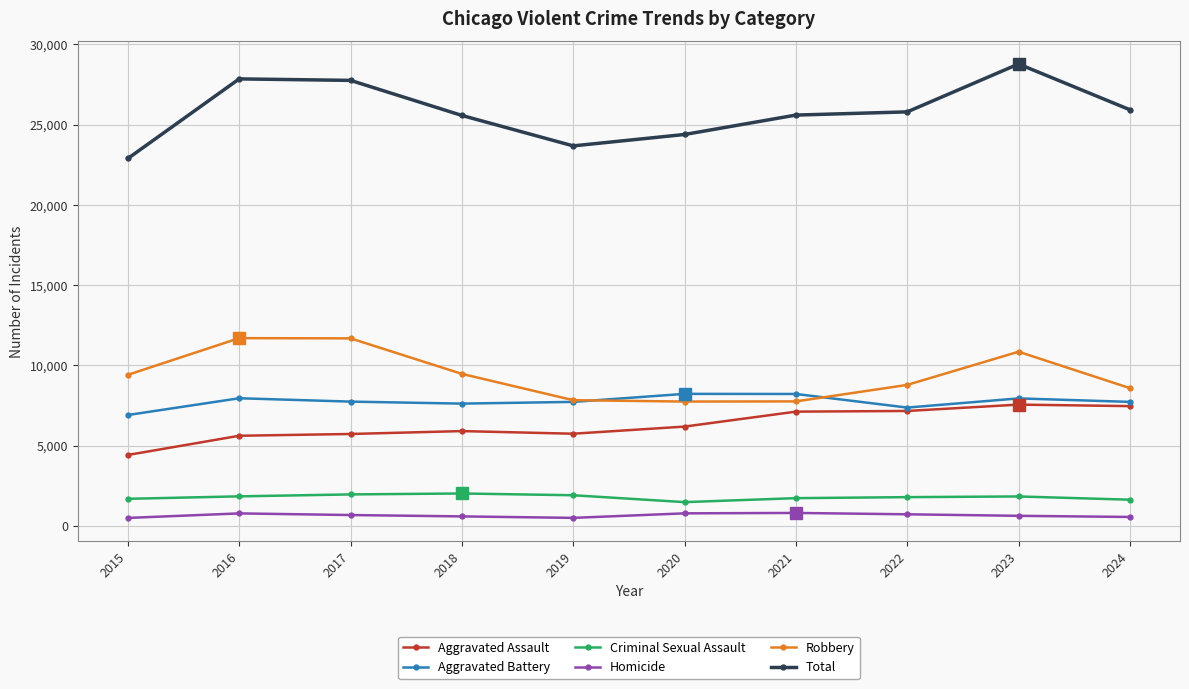

At how many categories does at least one series exceed 16572?

10